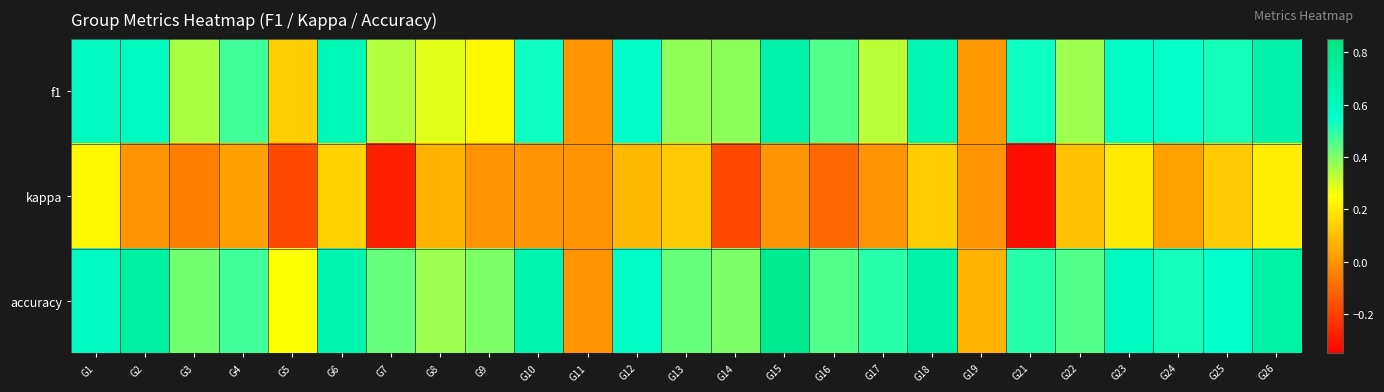

What is the difference between the highest and lowest values at G8?

0.3